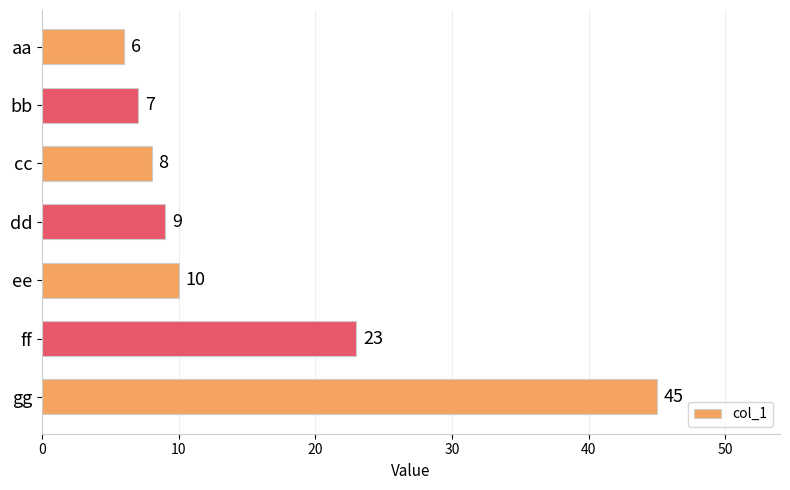

The value at dd is 6. True or false?

False